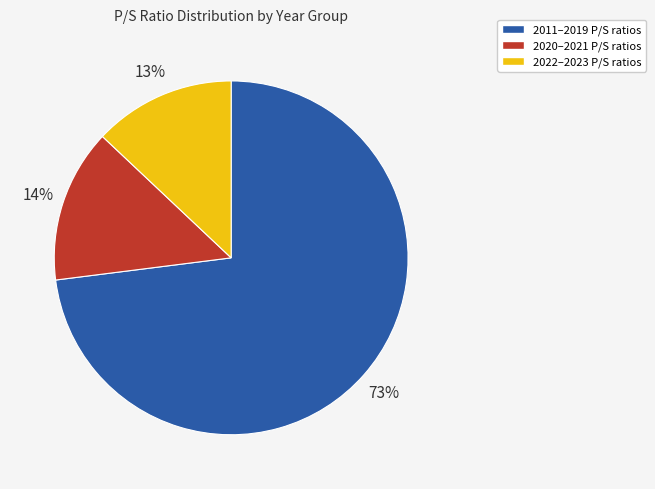

To the nearest percent, what is the difference between the largest and smallest slice percentages?

60%